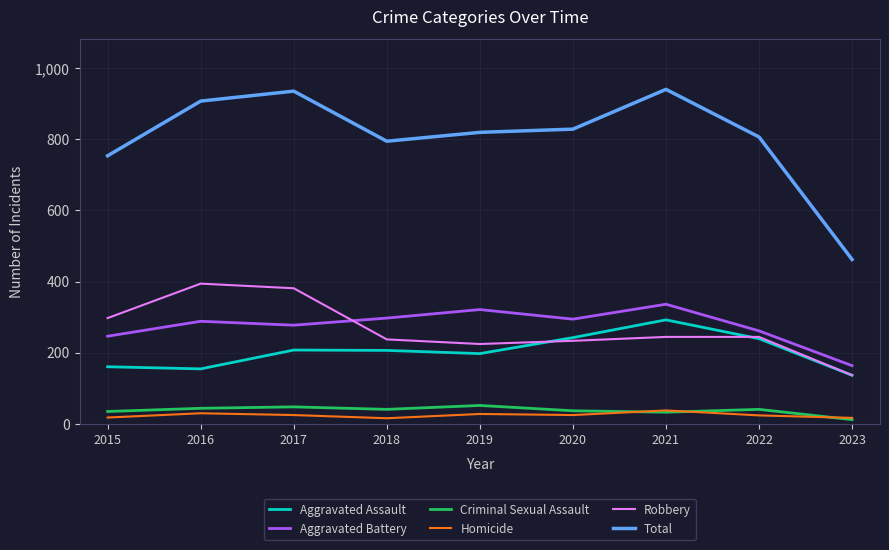

Which series changed the most between 2018 and 2020?

Aggravated Assault